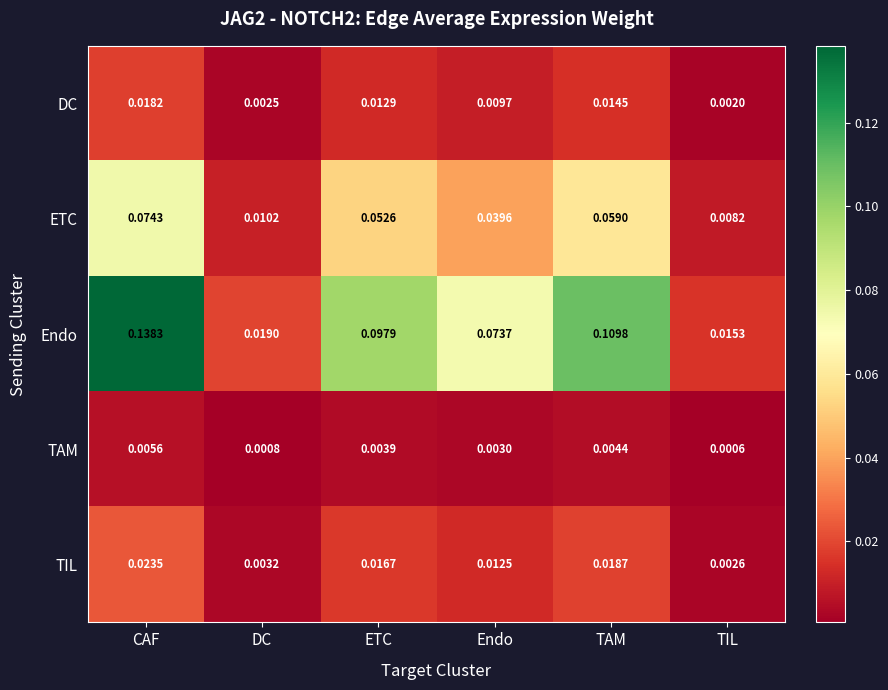

At which category is the sum across all series the highest?

CAF